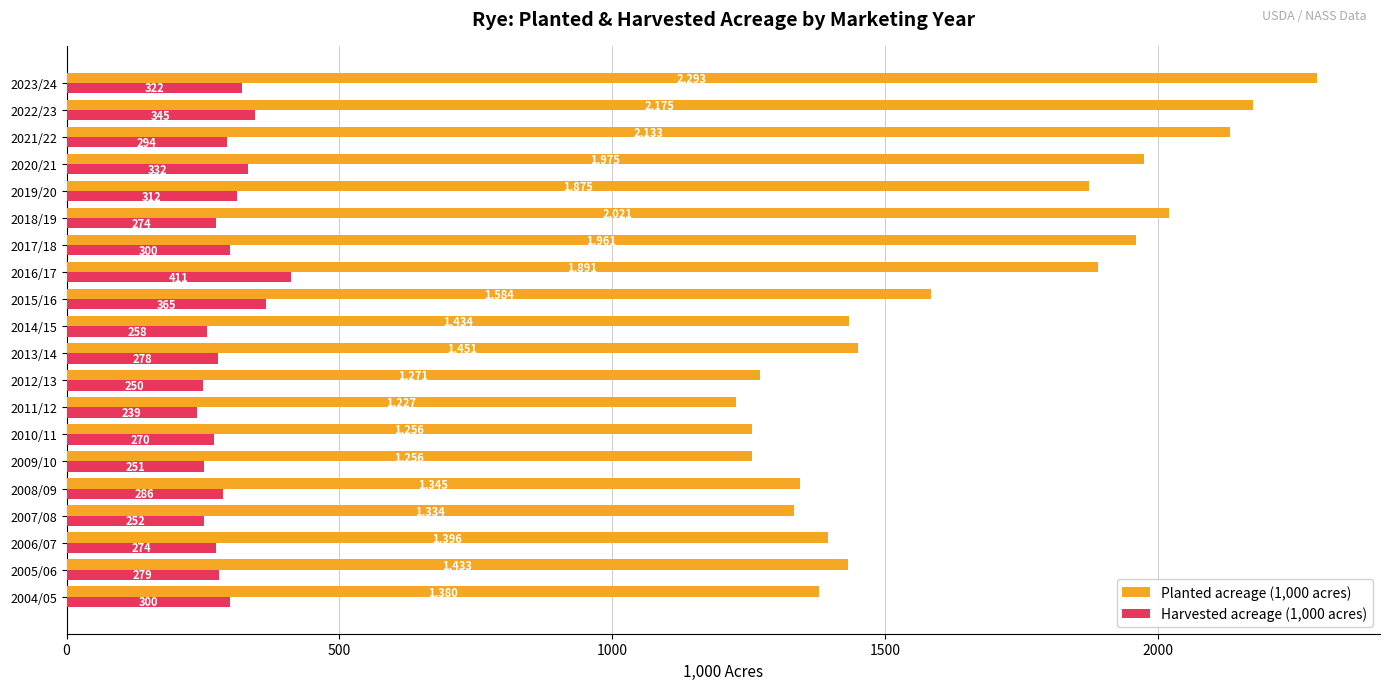

What is the maximum value for Planted acreage (1,000 acres)?

2293